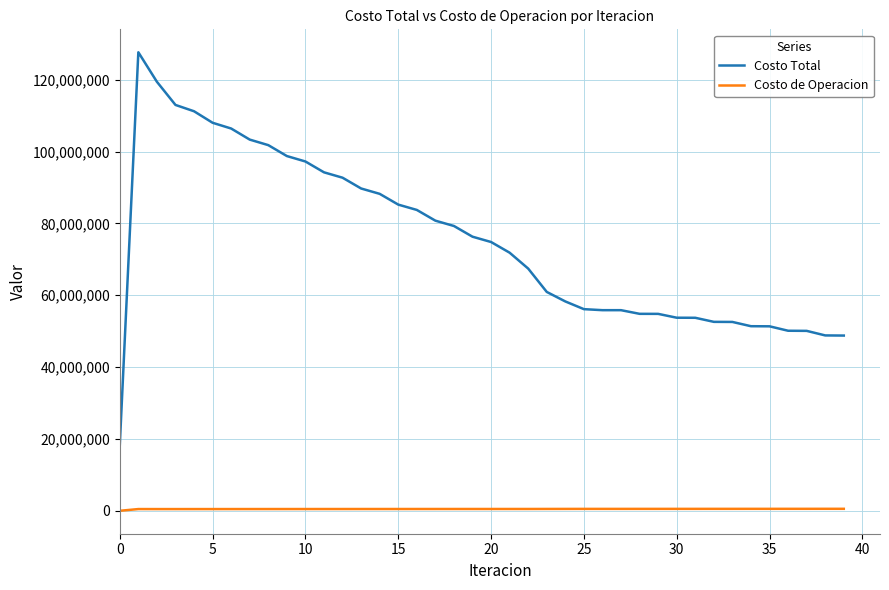

Which series has the widest spread of values?

Costo Total